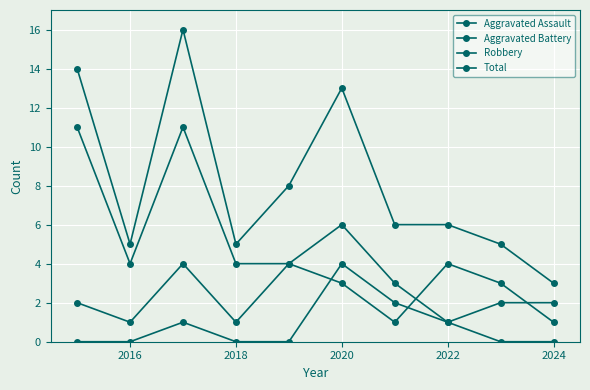

How many distinct data groups are displayed?

4